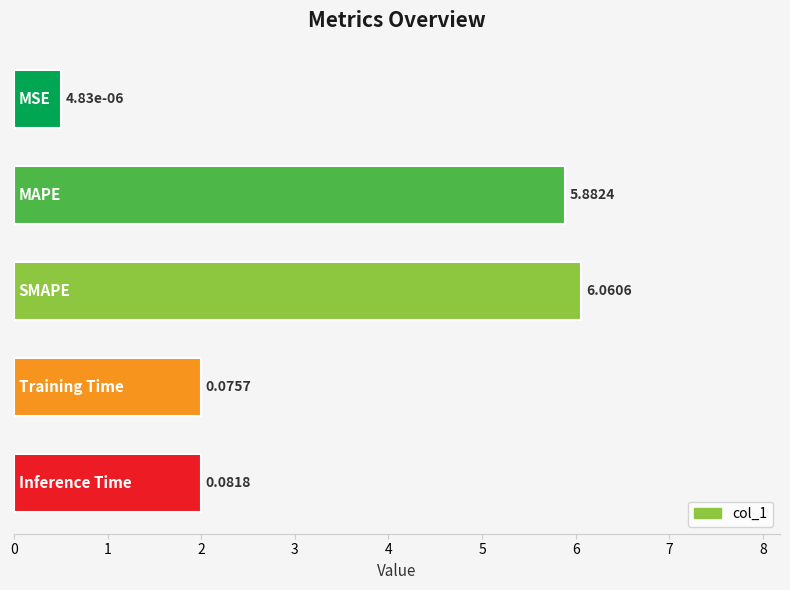

How many bars are there in total?

5